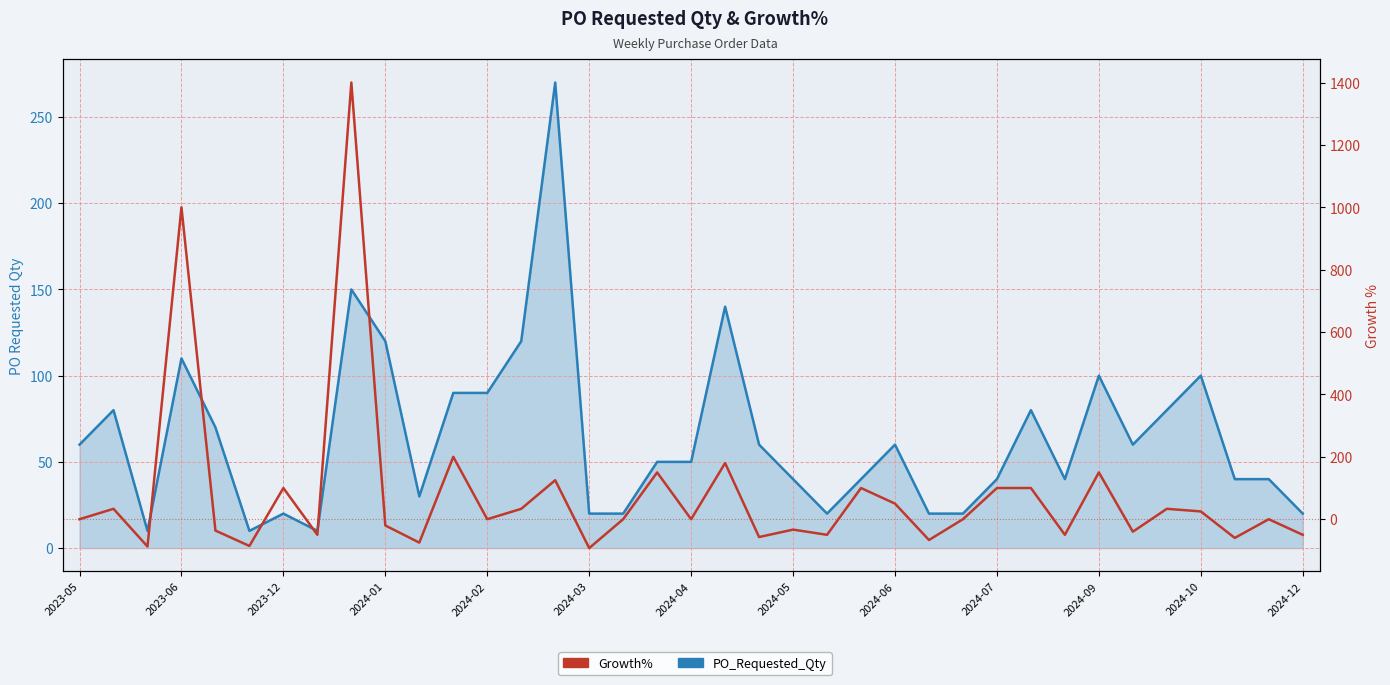

What is the greatest value displayed?

1400.0